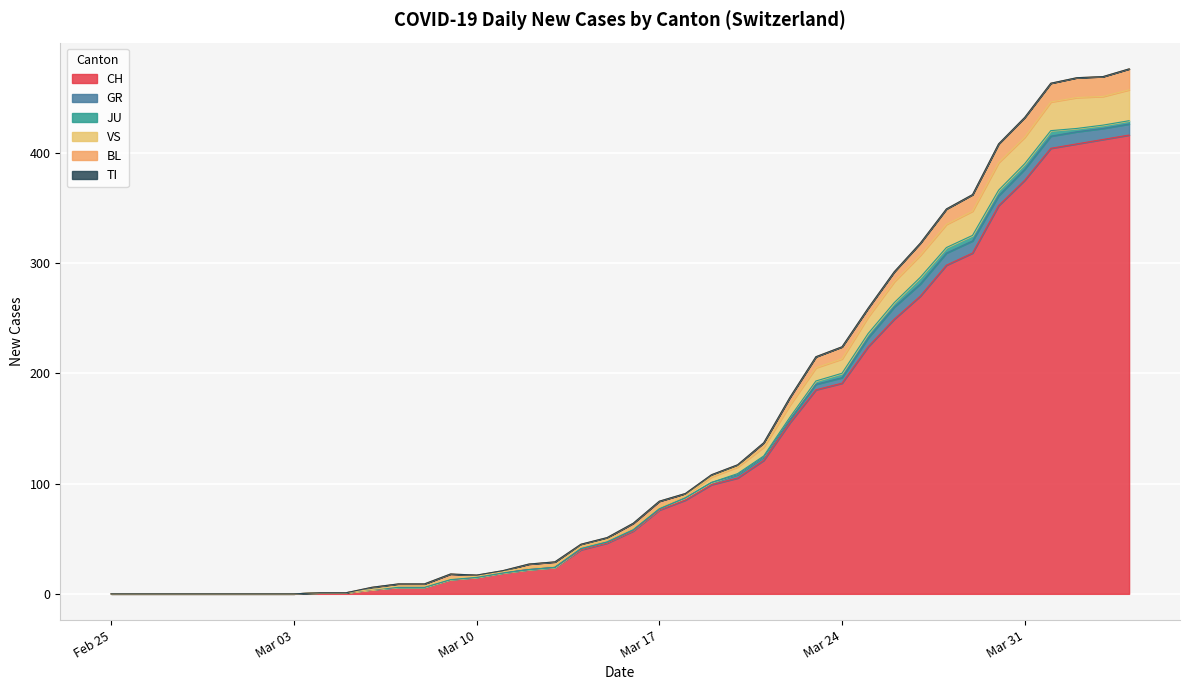

Rank the series by their maximum value, from lowest to highest.

TI, JU, GR, BL, VS, CH